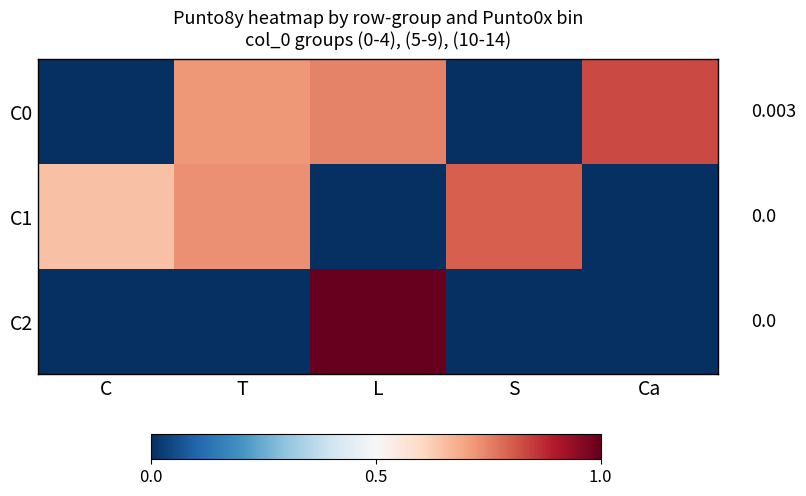

What is the spread (max minus min) of values at S?

0.8